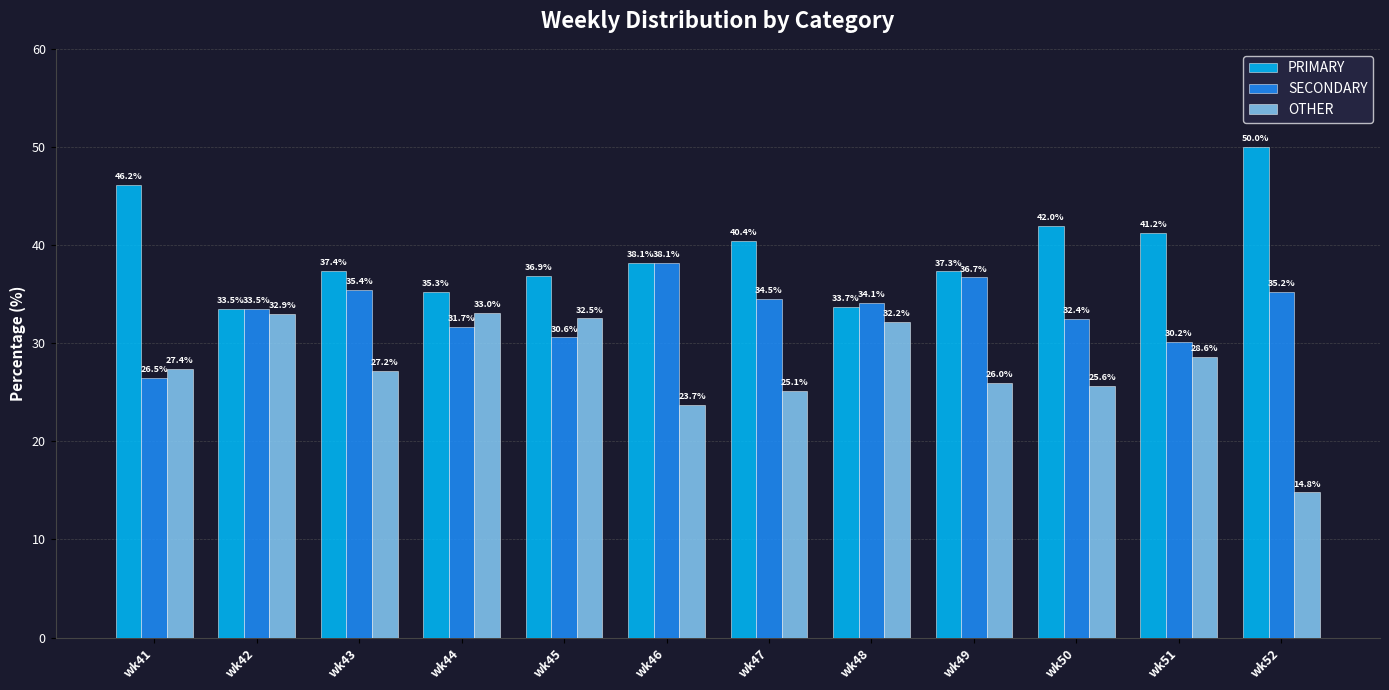

Reading left to right, list all the values displayed in this chart.

PRIMARY: 46.2	33.5	37.4	35.3	36.9	38.1	40.4	33.7	37.3	42.0	41.2	50.0
SECONDARY: 26.5	33.5	35.4	31.7	30.6	38.1	34.5	34.1	36.7	32.4	30.2	35.2
OTHER: 27.4	32.9	27.2	33.0	32.5	23.7	25.1	32.2	26.0	25.6	28.6	14.8